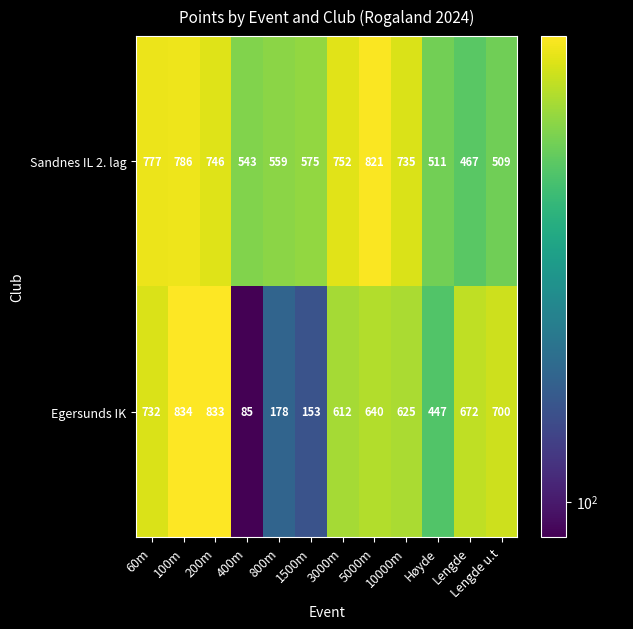

True or false: Egersunds IK has a value of 640 at 5000m.

True